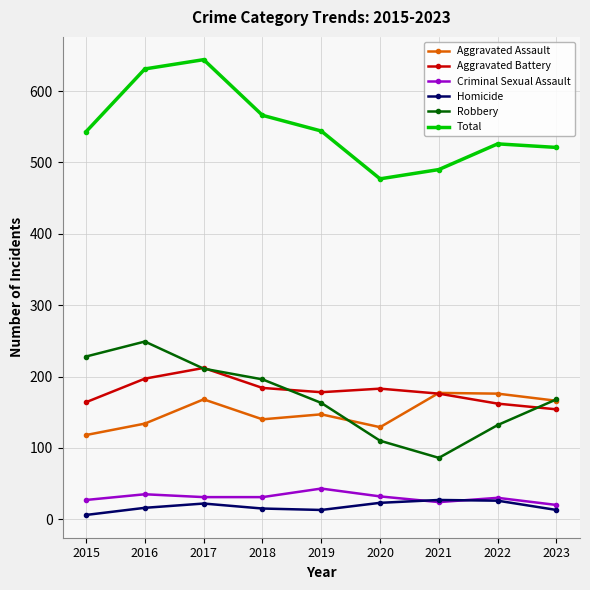

What is the difference between the highest and lowest values at 2021?

466